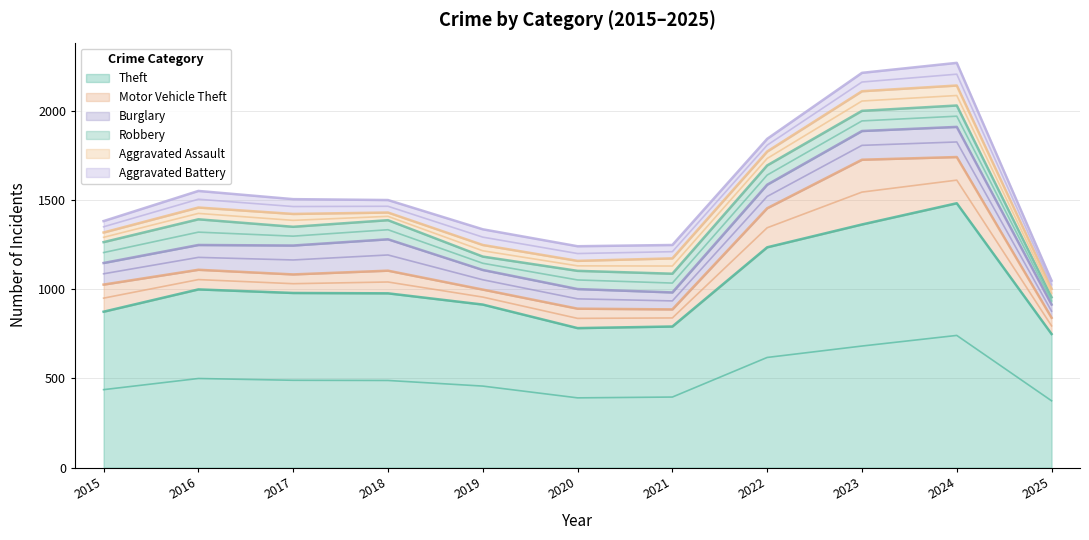

What are all the series names shown in the legend?

Theft, Motor Vehicle Theft, Burglary, Robbery, Aggravated Assault, Aggravated Battery